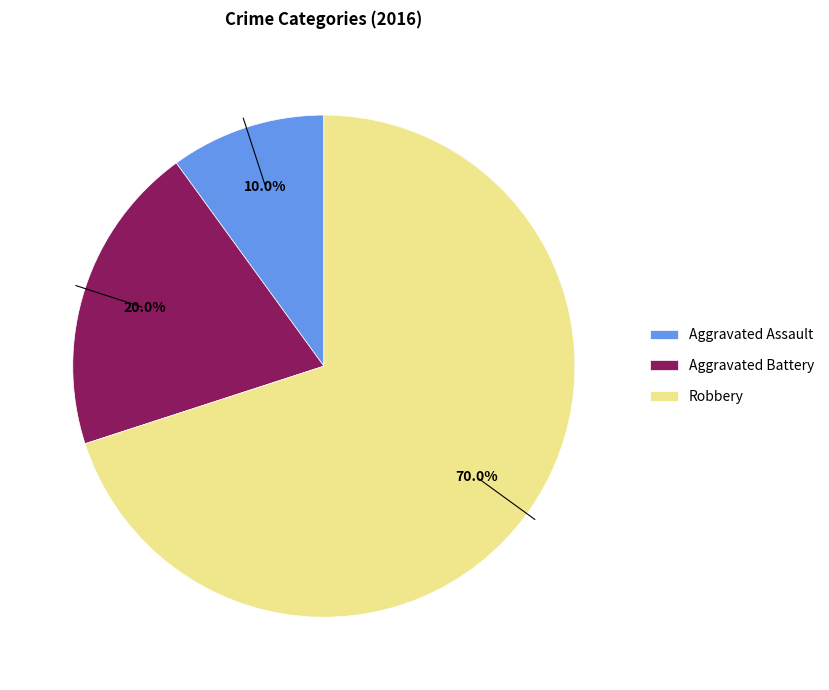

What percentage do Robbery and Aggravated Assault together represent?

80.0%